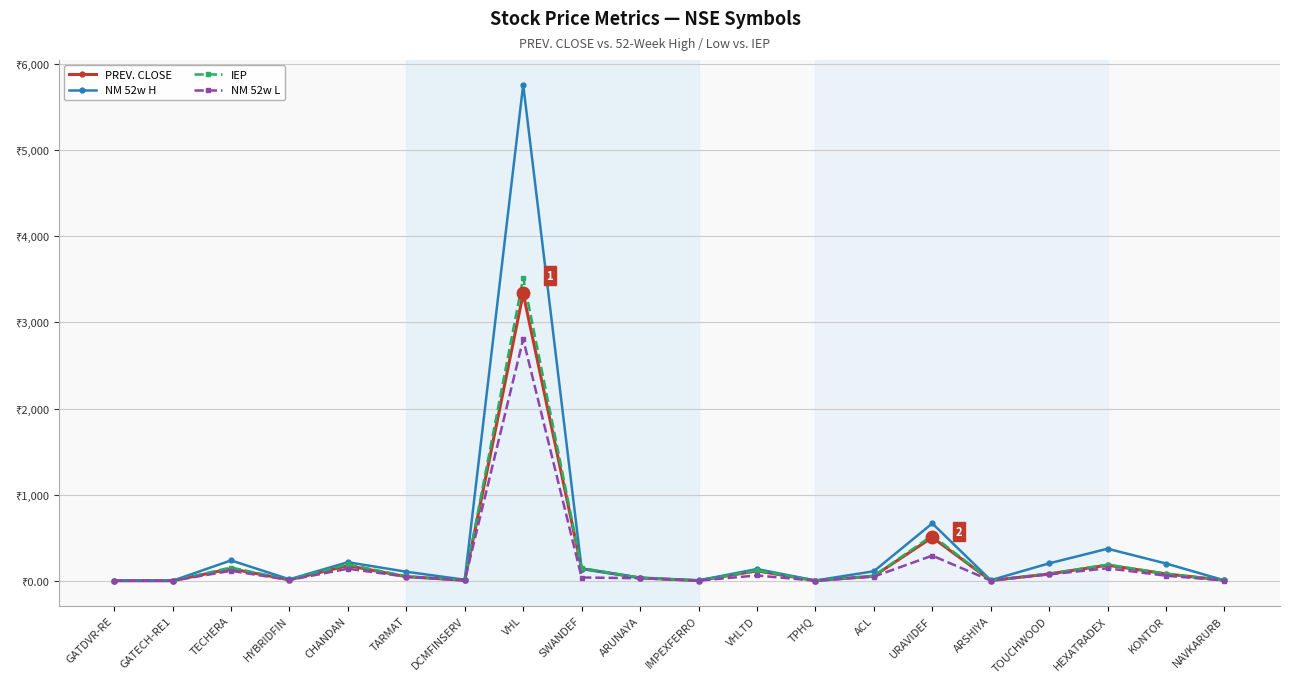

Rank the series by their maximum value, from highest to lowest.

NM 52w H, IEP, PREV. CLOSE, NM 52w L